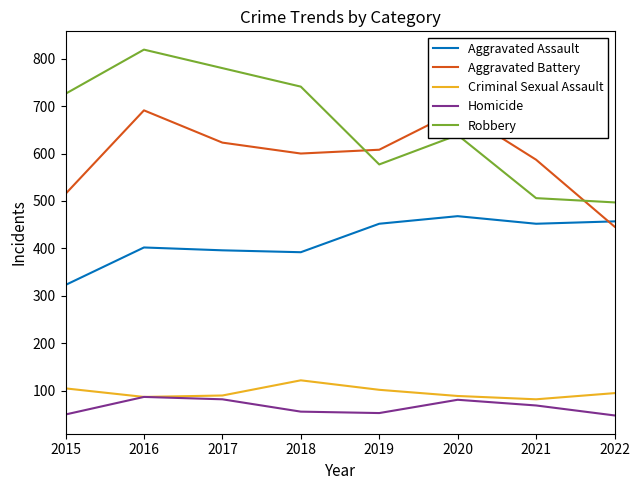

Between 2018 and 2020, which is larger?

2020